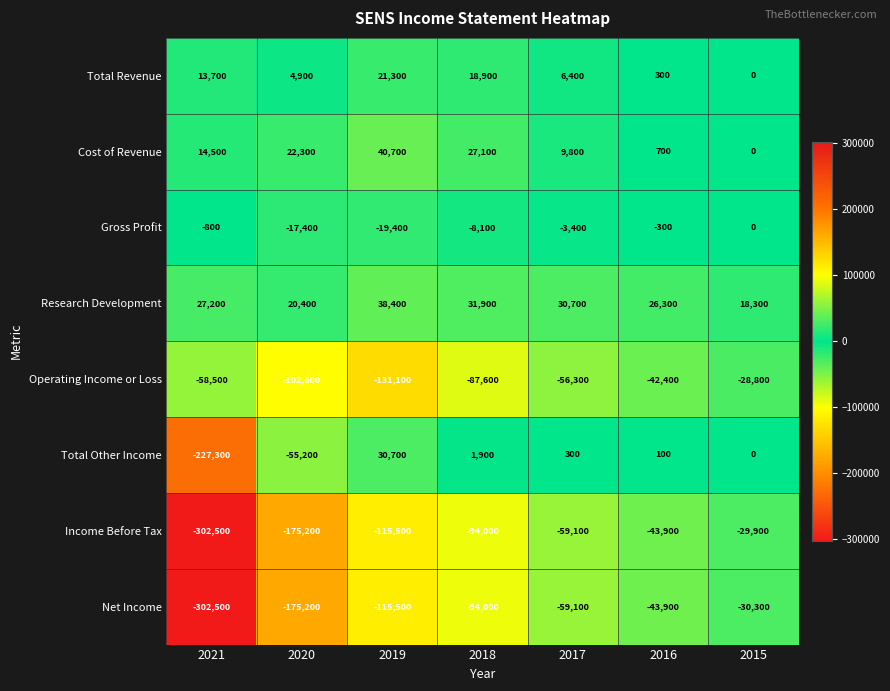

Rank the series by their maximum value, from lowest to highest.

Net Income, Income Before Tax, Operating Income or Loss, Gross Profit, Total Revenue, Total Other Income, Research Development, Cost of Revenue